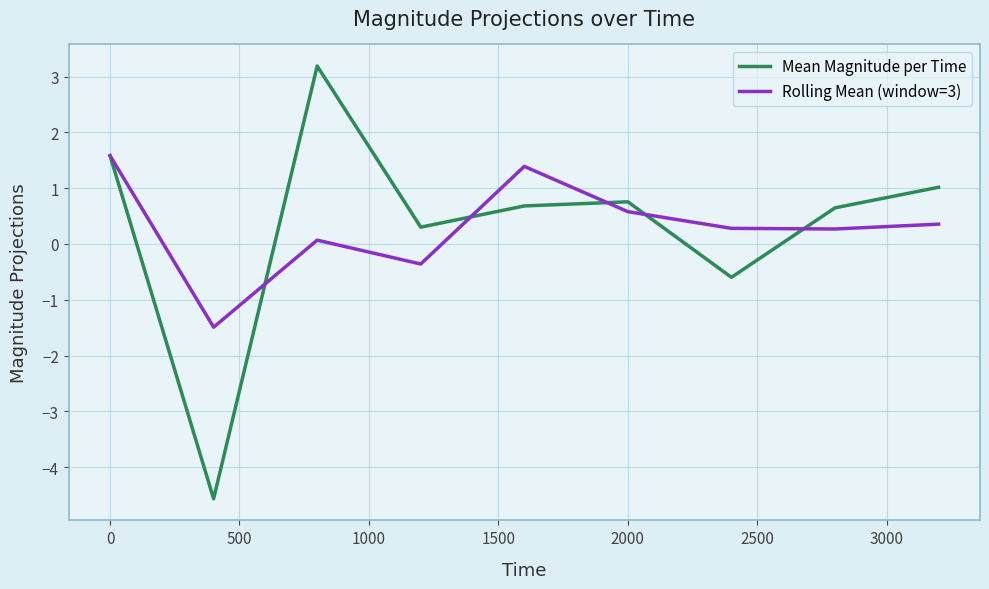

What is the lowest value of the Rolling Mean (window=3) series?

-1.5